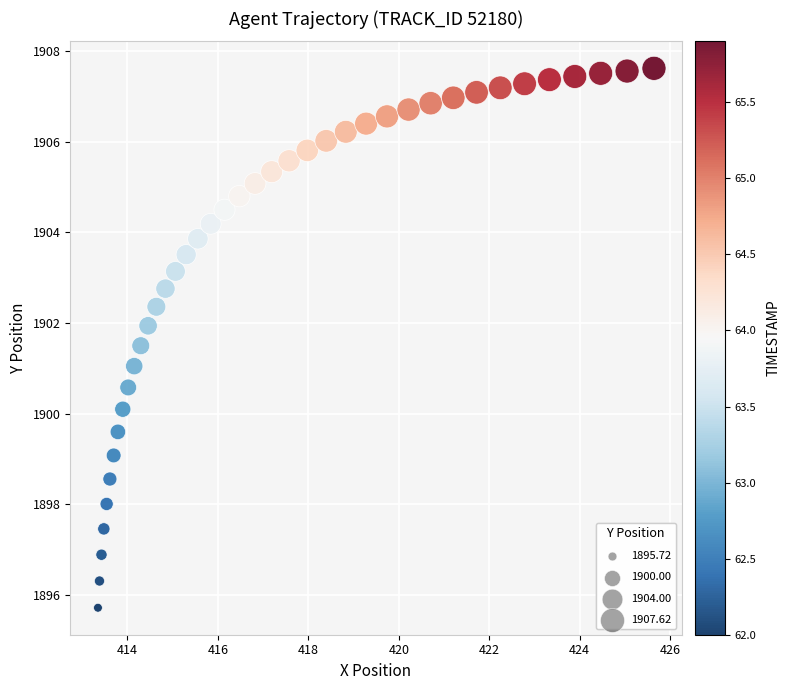

What is the range of X values (max minus min)?

12.3